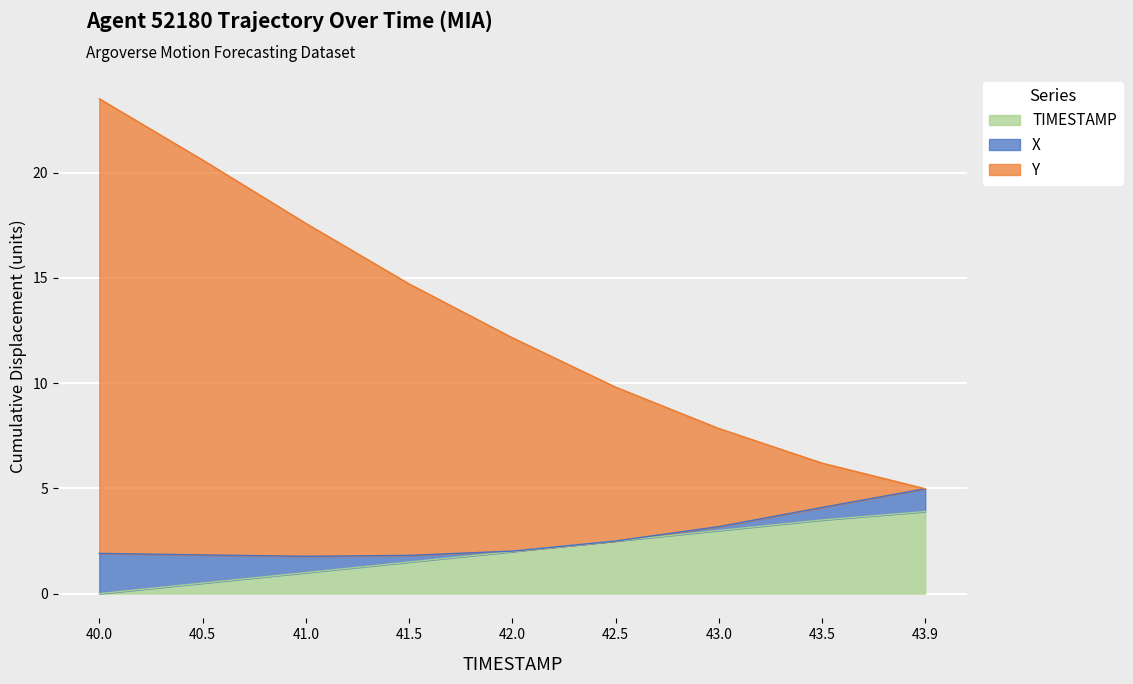

At which category is the sum across all series the highest?

40.0